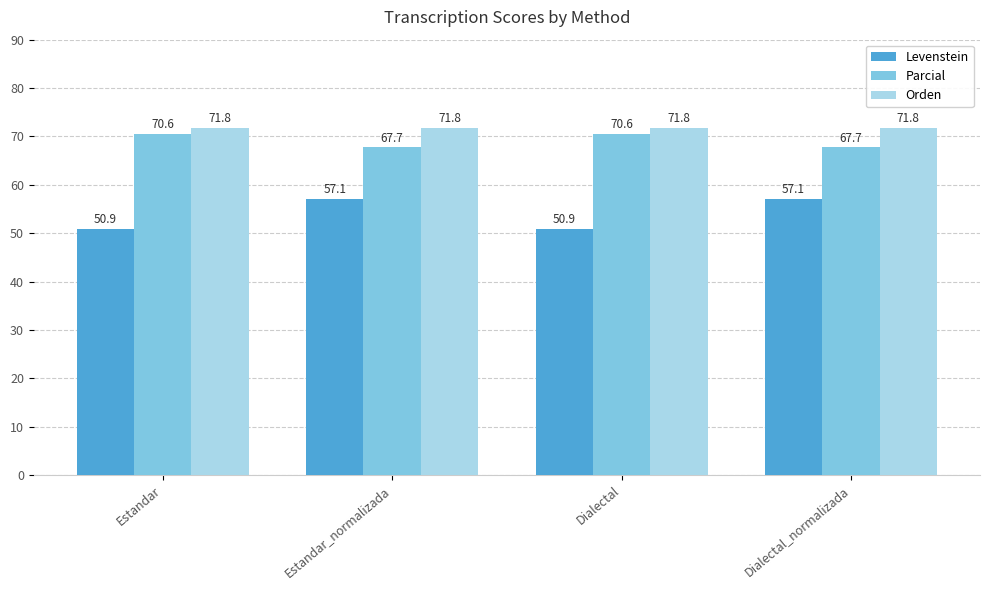

Are the bars horizontal?

No